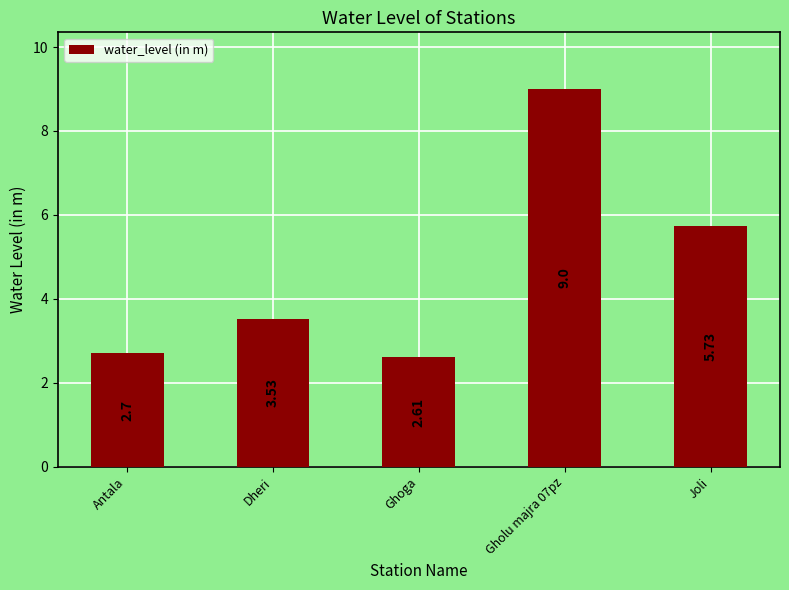

At which category does the chart reach its minimum across all series?

Ghoga